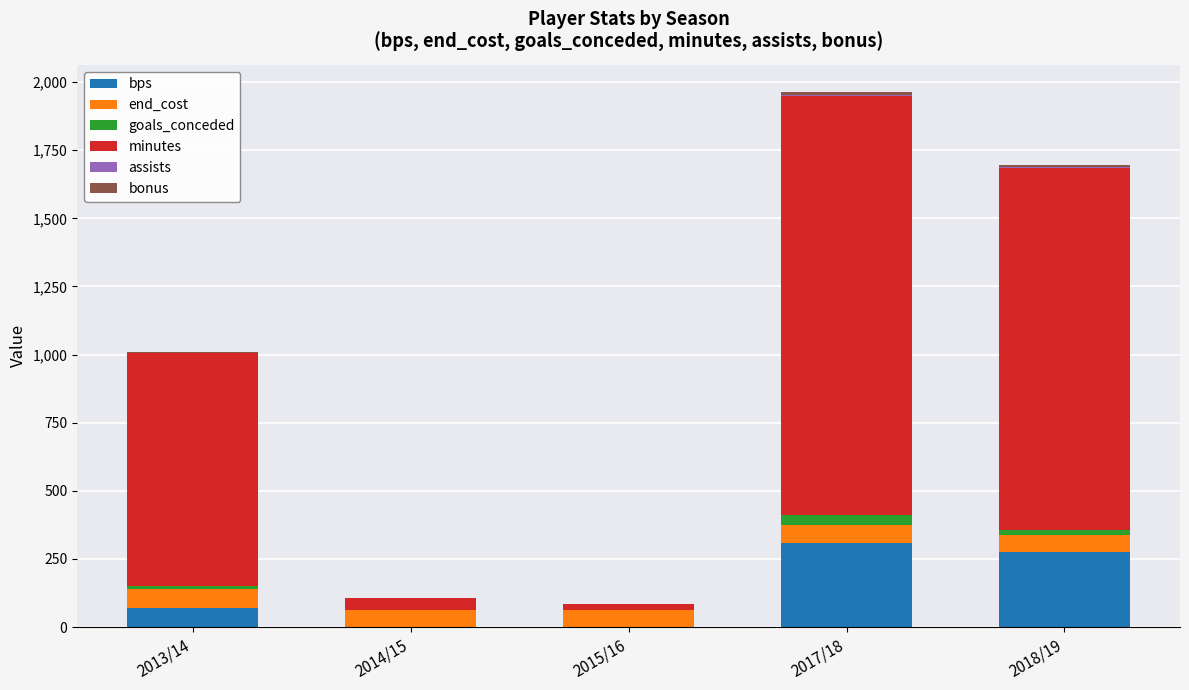

At which category is the sum across all series the highest?

2017/18